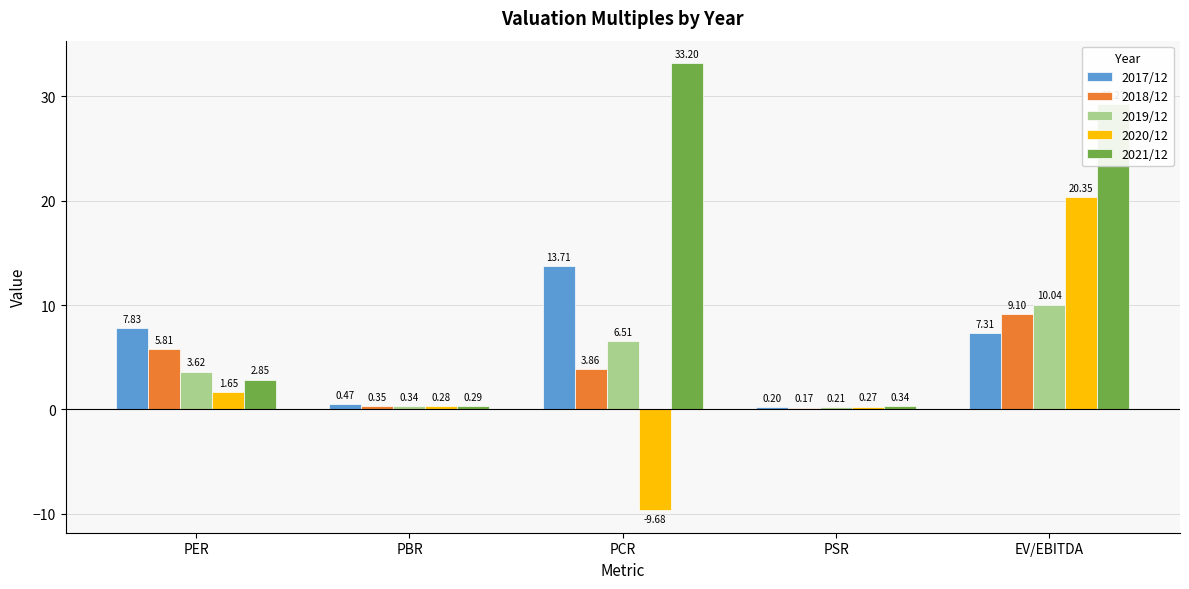

True or false: 2021/12 has a value of 8.4 at EV/EBITDA.

False